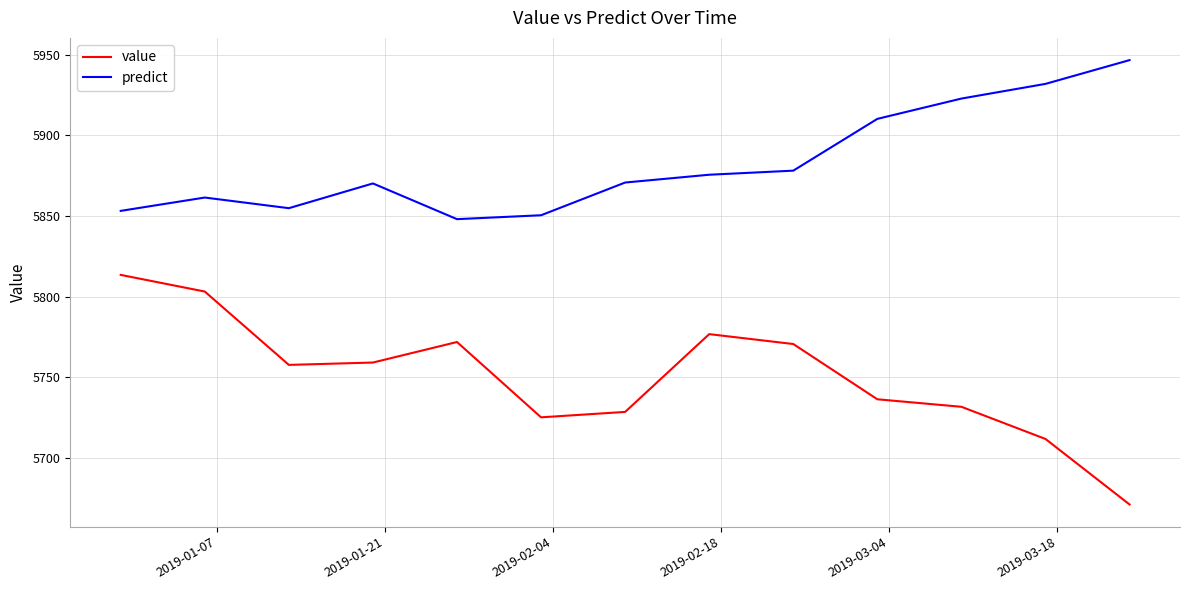

List the series in order of their overall mean, highest first.

predict, value